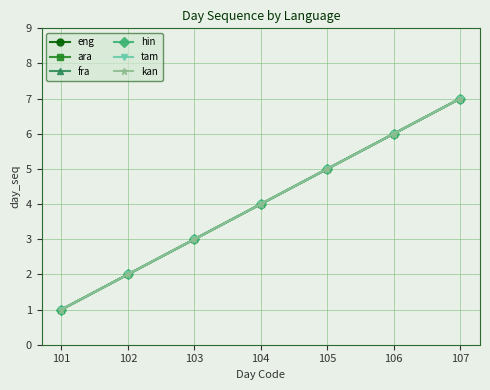

Does the chart have visible grid lines?

Yes